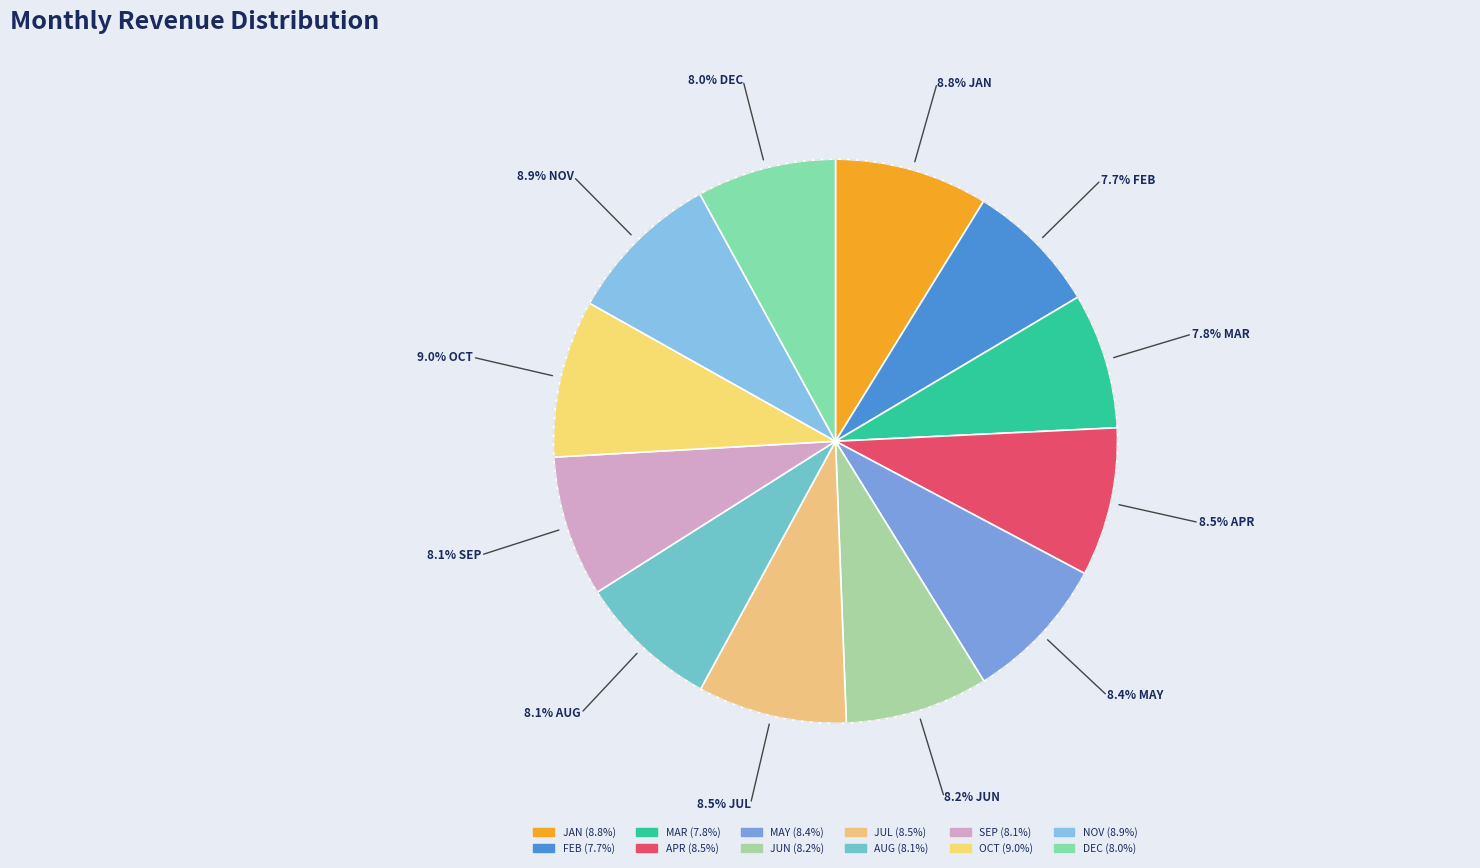

How much of the chart is everything except FEB?

92.3%